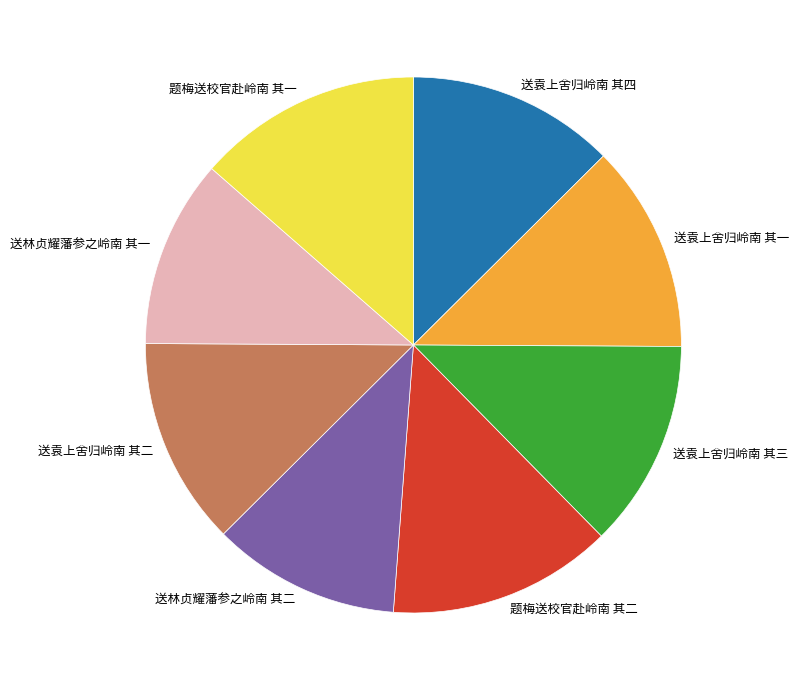

What is the ratio of the value at 送袁上舍归岭南 其一 to the value at 送林贞耀藩参之岭南 其一?

1.1